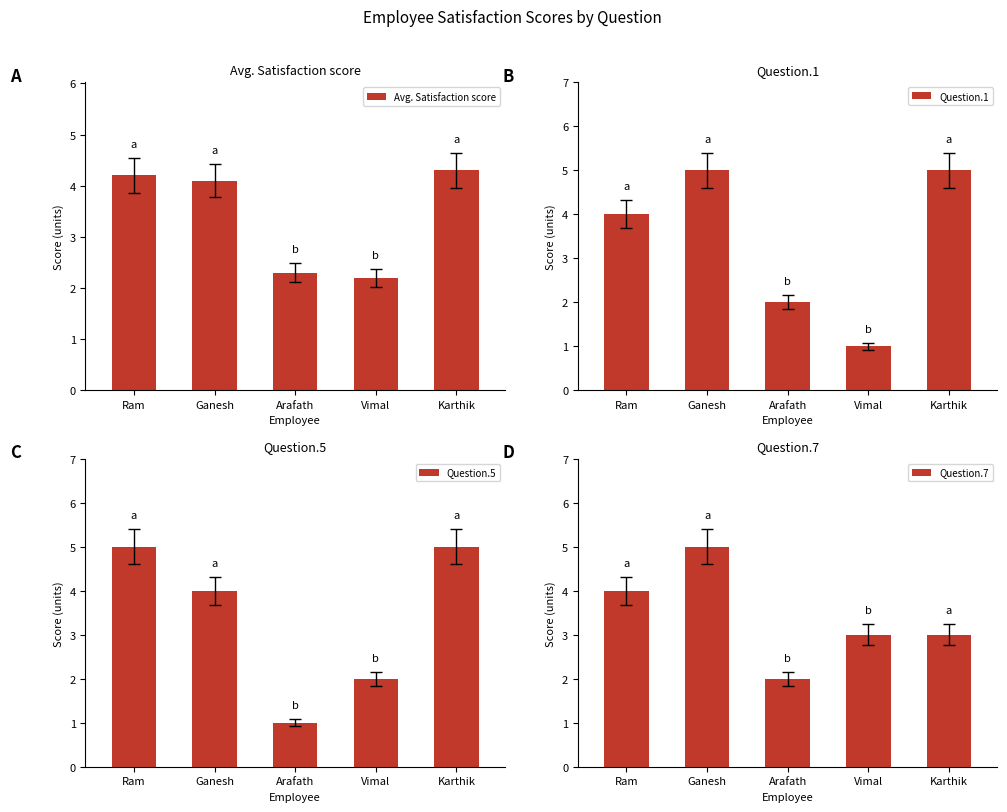

Reading left to right, list all the values displayed in this chart.

Avg. Satisfaction score: Ram=4.2	Ganesh=4.1	Arafath=2.3	Vimal=2.2	Karthik=4.3
Question.1: Ram=4.0	Ganesh=5.0	Arafath=2.0	Vimal=1.0	Karthik=5.0
Question.5: Ram=5.0	Ganesh=4.0	Arafath=1.0	Vimal=2.0	Karthik=5.0
Question.7: Ram=4.0	Ganesh=5.0	Arafath=2.0	Vimal=3.0	Karthik=3.0